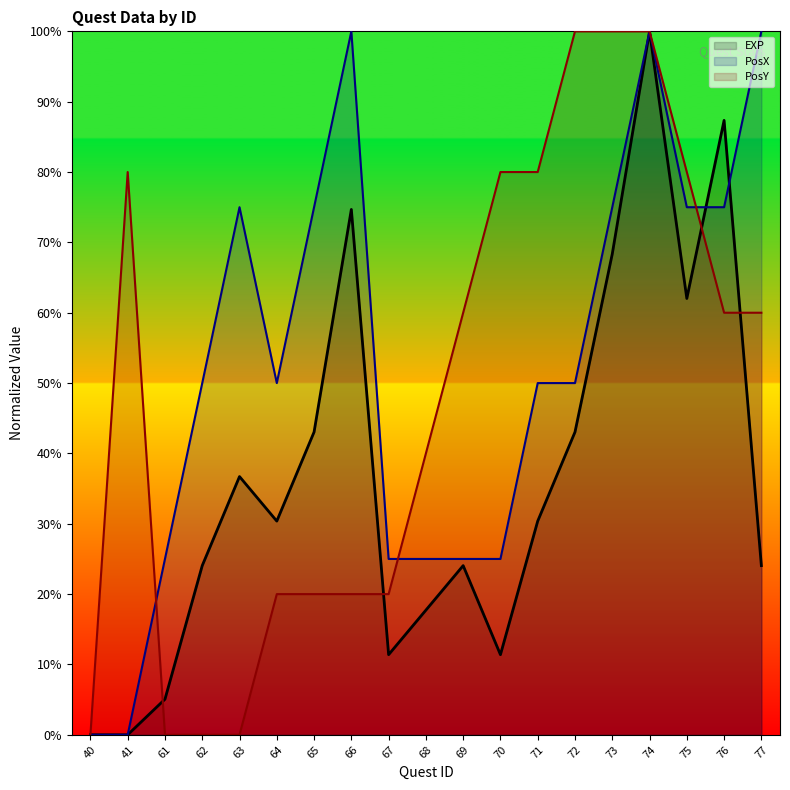

Which category has the highest value in the PosX (line) series?

66